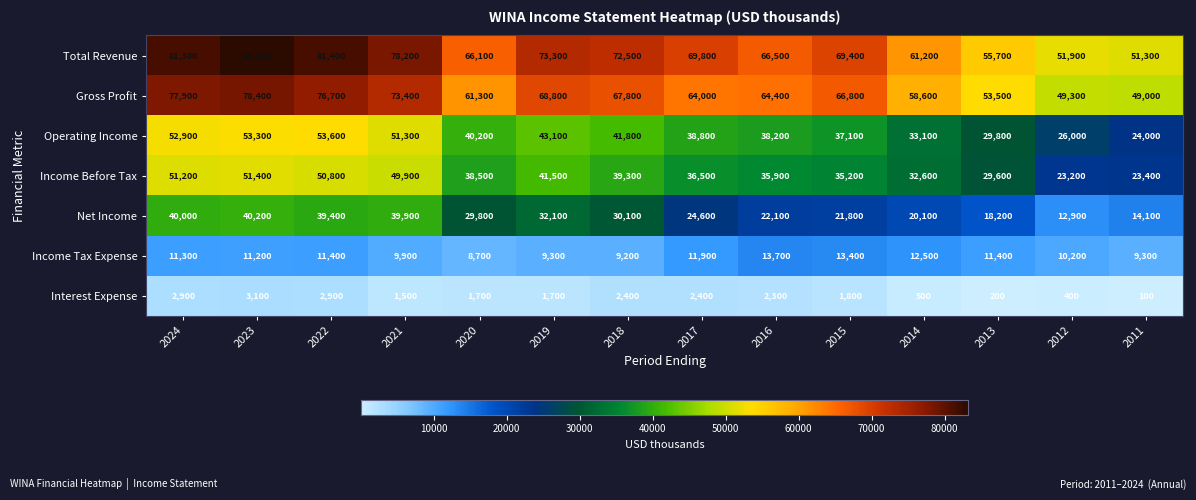

What is the minimum value shown in the chart?

100